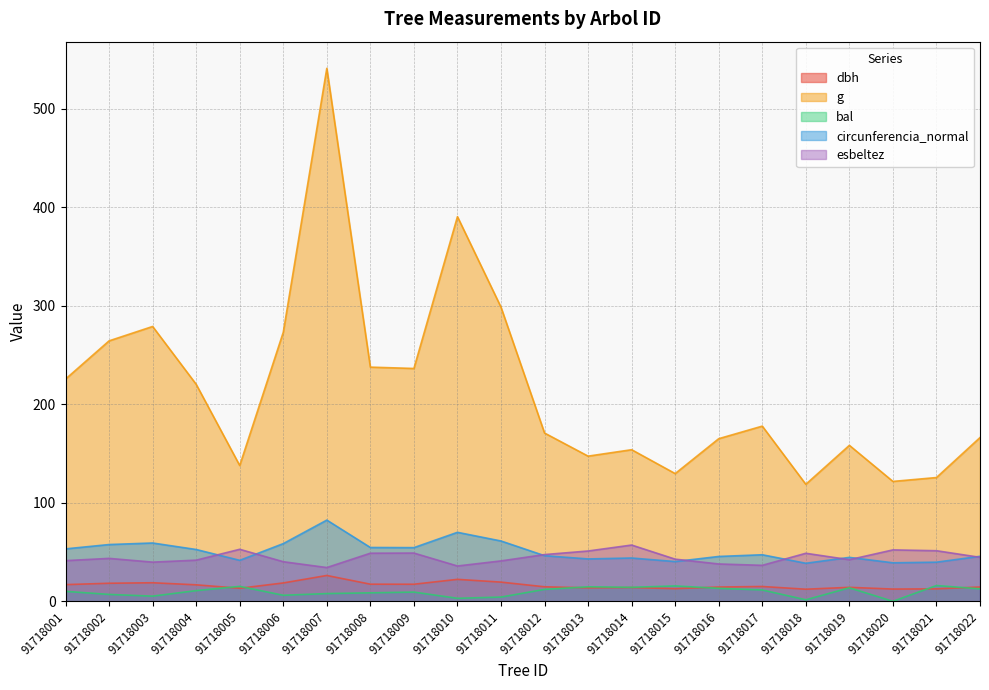

Reading left to right, what are all the values shown in this chart?

dbh: 16.9	18.4	18.9	16.8	13.2	18.6	26.2	17.4	17.4	22.3	19.5	14.8	13.7	14.0	12.8	14.5	15.1	12.3	14.2	12.4	12.7	14.6
g: 225.7	264.5	279.1	220.3	137.9	273.2	541.2	237.8	236.4	390.6	298.6	170.9	147.4	153.9	129.7	165.1	177.9	118.8	158.4	121.7	125.7	166.3
bal: 10.1	7.0	5.3	10.8	15.2	6.2	7.9	8.6	9.4	3.1	4.3	12.1	14.7	14.2	15.6	13.2	11.6	1.6	13.7	0.0	16.0	12.7
circunferencia_normal: 53.2	57.6	59.2	52.6	41.6	58.6	82.5	54.7	54.5	70.1	61.3	46.3	43.0	44.0	40.4	45.5	47.3	38.6	44.6	39.1	39.7	45.7
esbeltez: 41.3	43.6	39.8	41.8	52.8	40.2	34.3	48.9	49.0	35.9	41.0	47.5	51.1	57.1	42.8	37.9	36.5	48.8	42.2	52.2	51.4	44.7